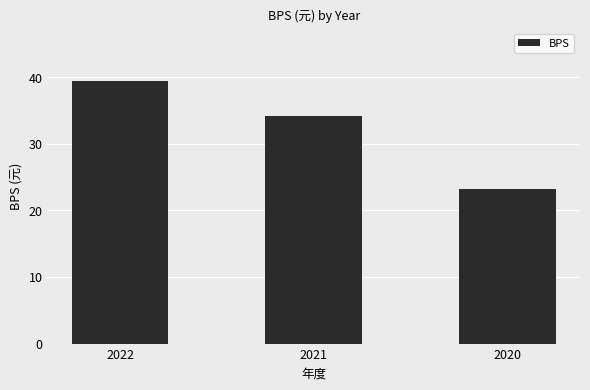

What is the approximate value at 2022?

39.5